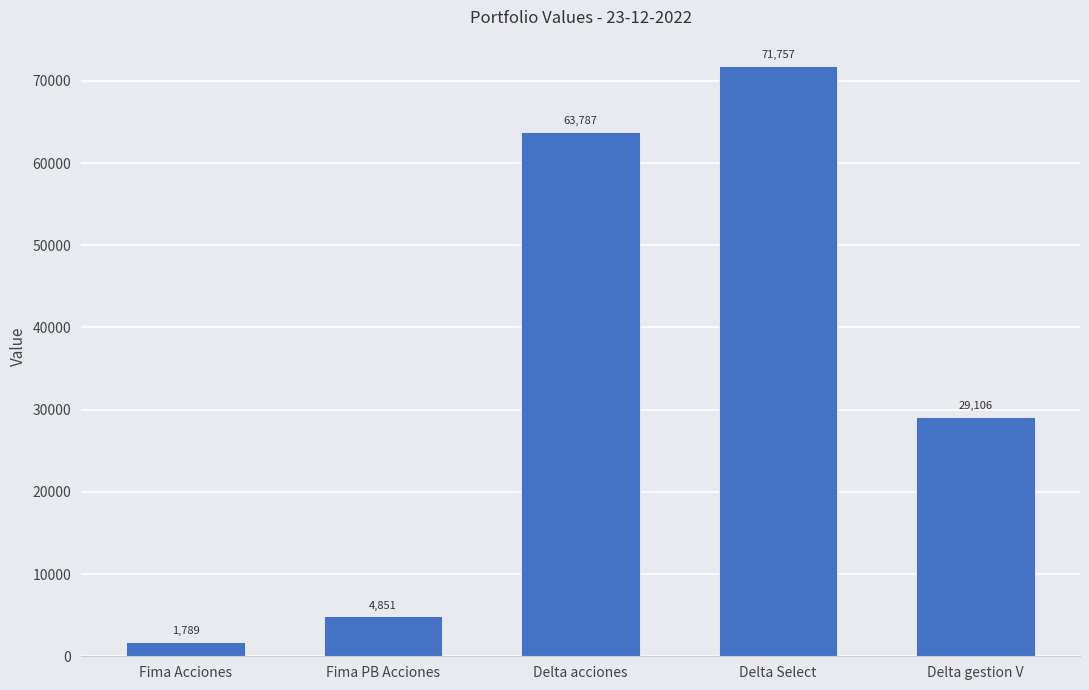

How many data points are above 29106?

3